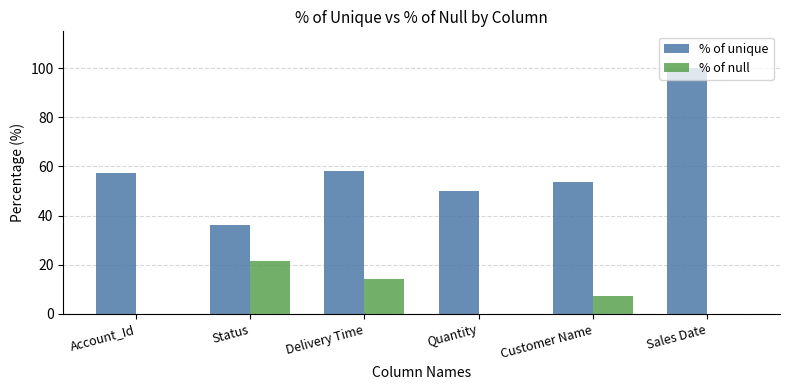

The % of unique series shows 50.0 at Quantity. True or false?

True